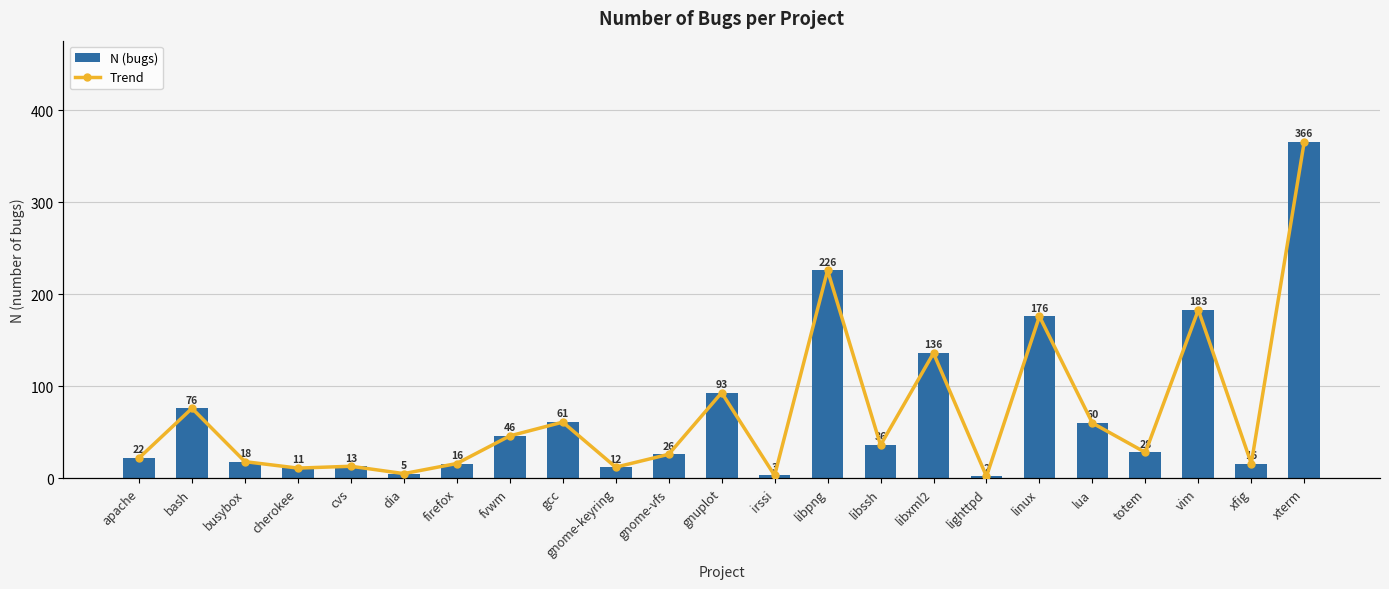

What is the difference between the N (bugs) values at totem and dia?

23